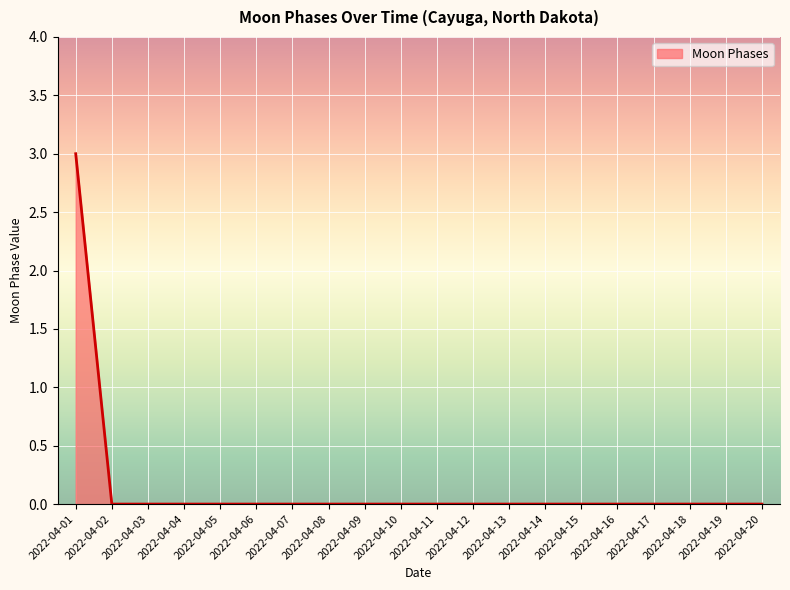

True or false: the data shows 1 at 2022-04-11.

False